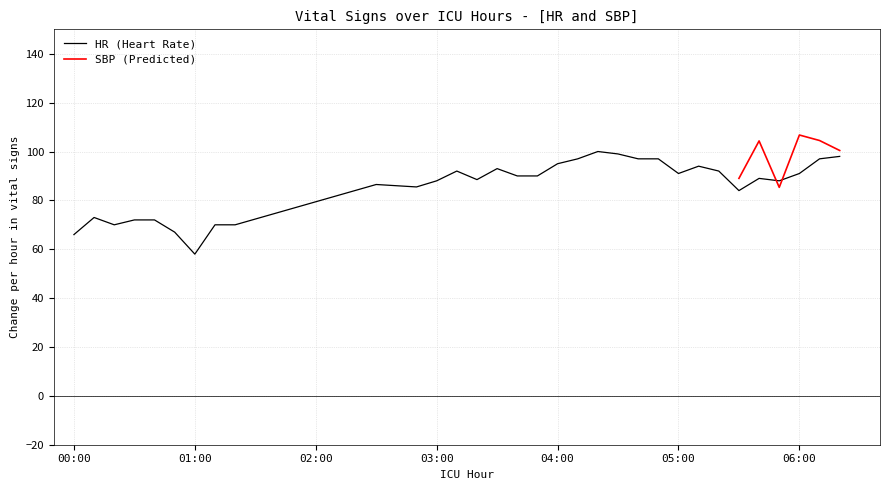

Where does the data first go above 89?

21